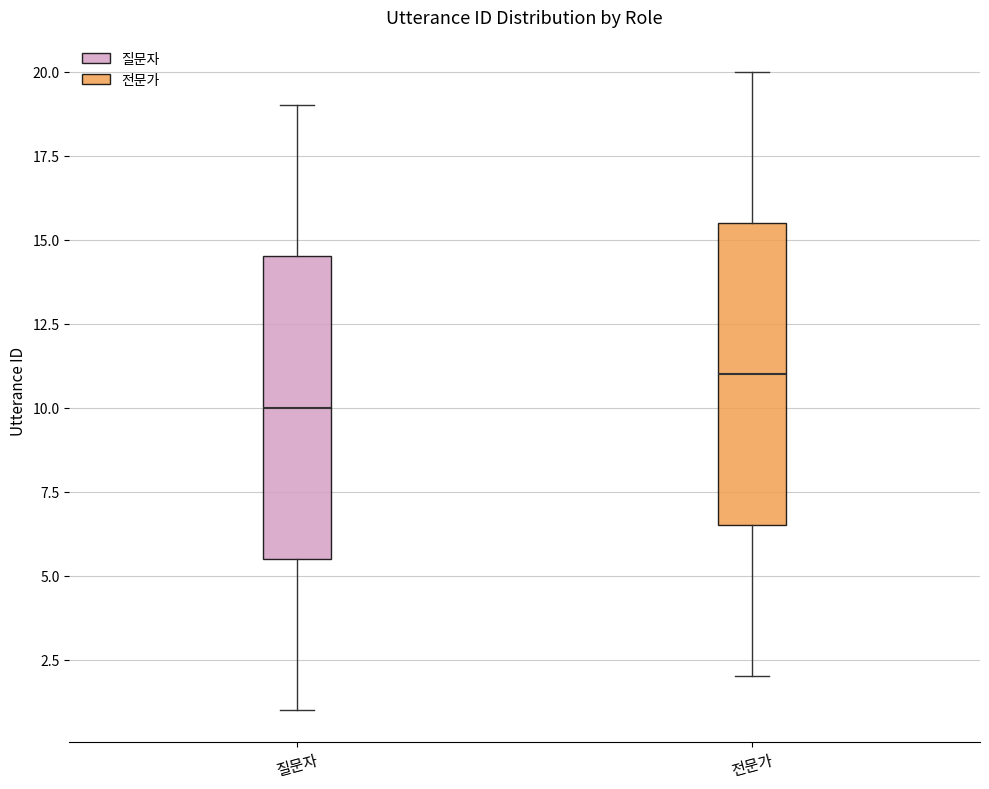

Reading left to right, read every box against the y-axis: the position of its median line, the range the box covers, and the ends of its whiskers. The values are not printed on the chart, so give them approximately, as read against the axis.

질문자: median 10.0, box 5.5 to 14.5, whiskers 1.0 to 19.0
전문가: median 11.0, box 6.5 to 15.5, whiskers 2.0 to 20.0